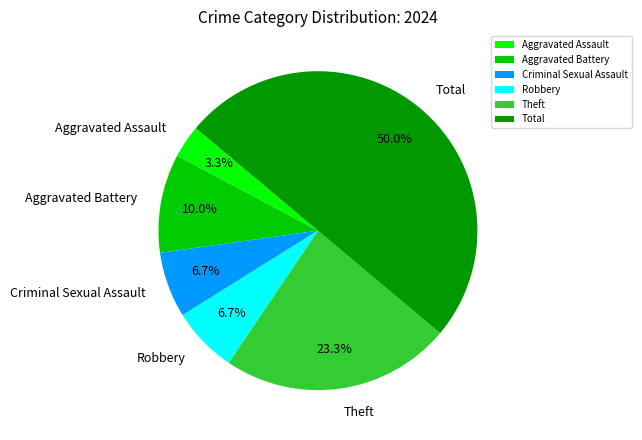

How many slices are in this pie chart?

6